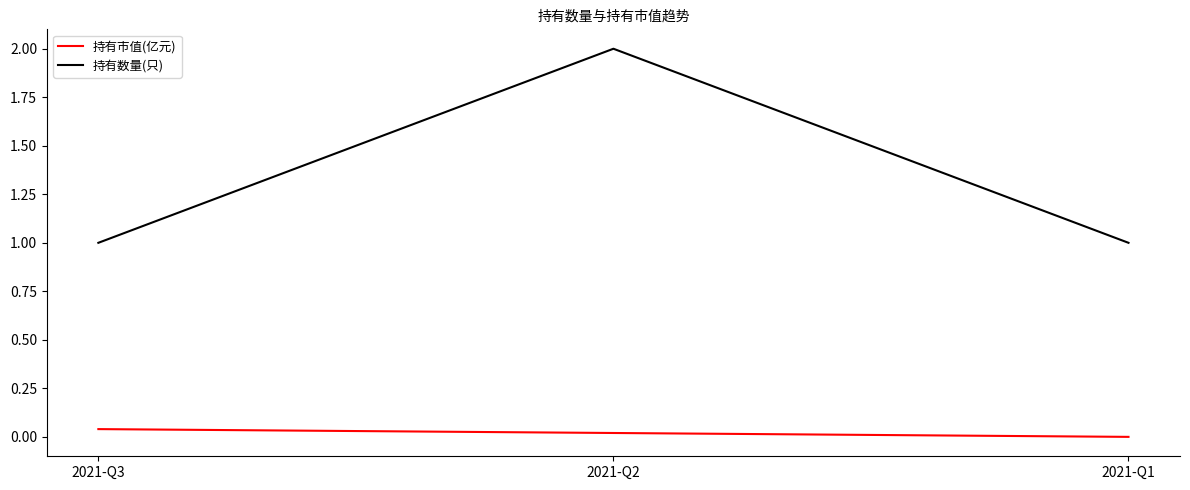

How many distinct data groups are displayed?

2